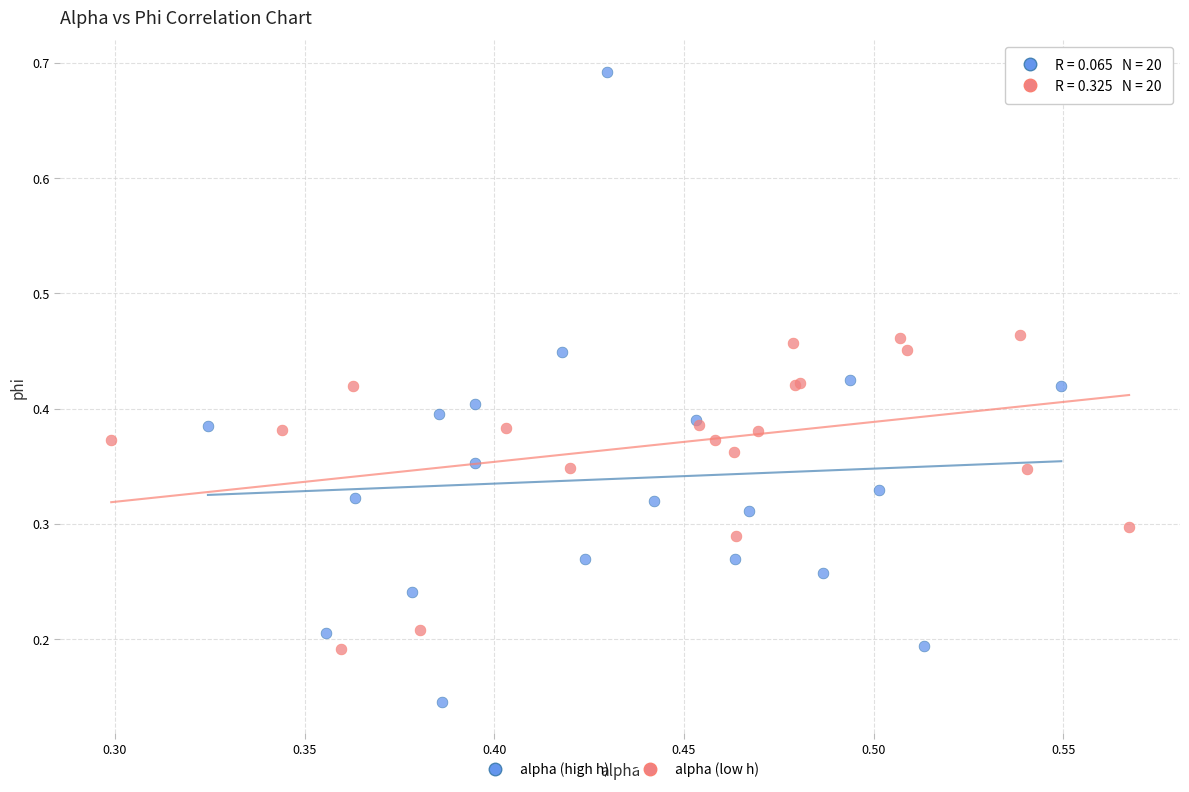

What are all the series names shown in the legend?

alpha (high h), alpha (low h)